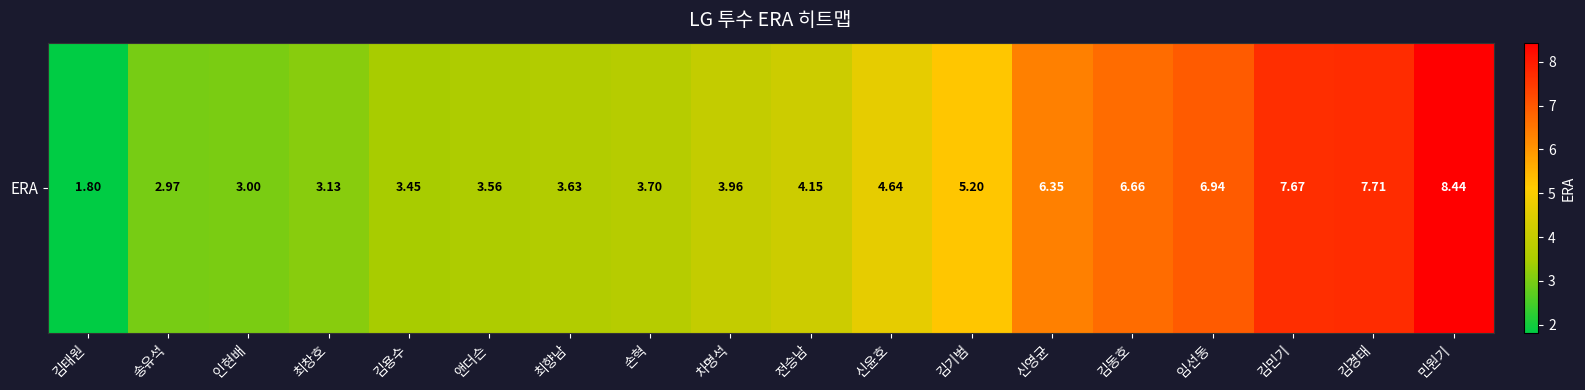

What is the minimum value shown in the chart?

1.8